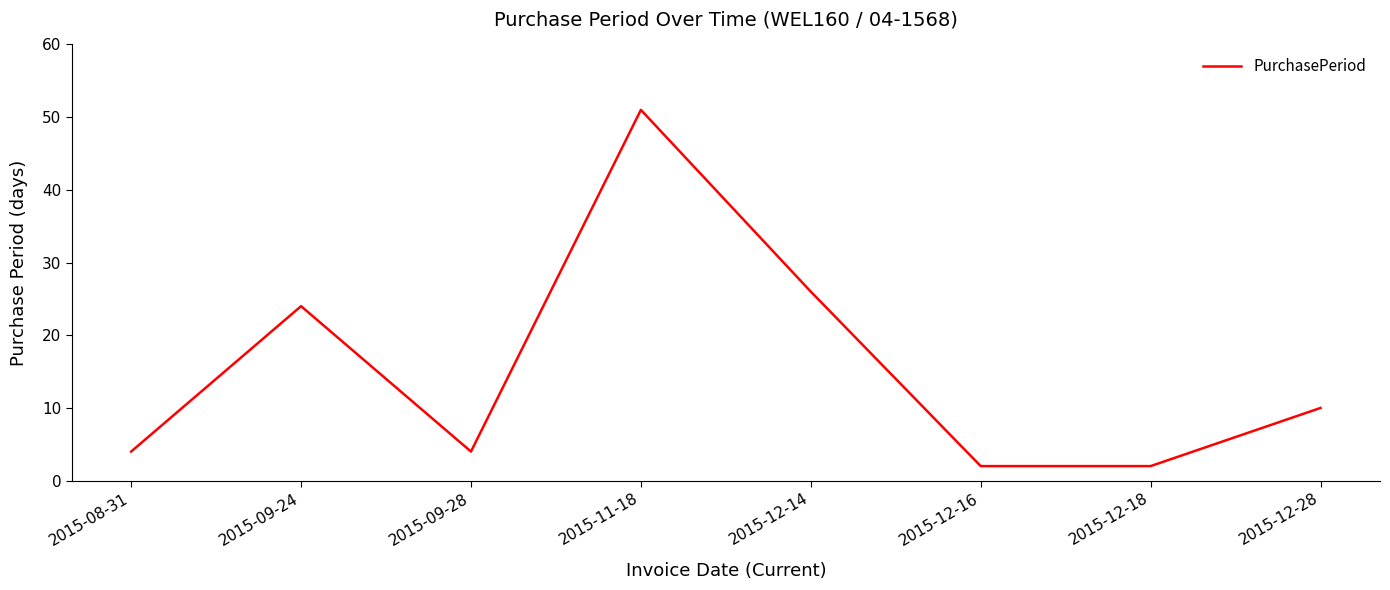

True or false: there are more than 2 points higher than both neighbors.

False